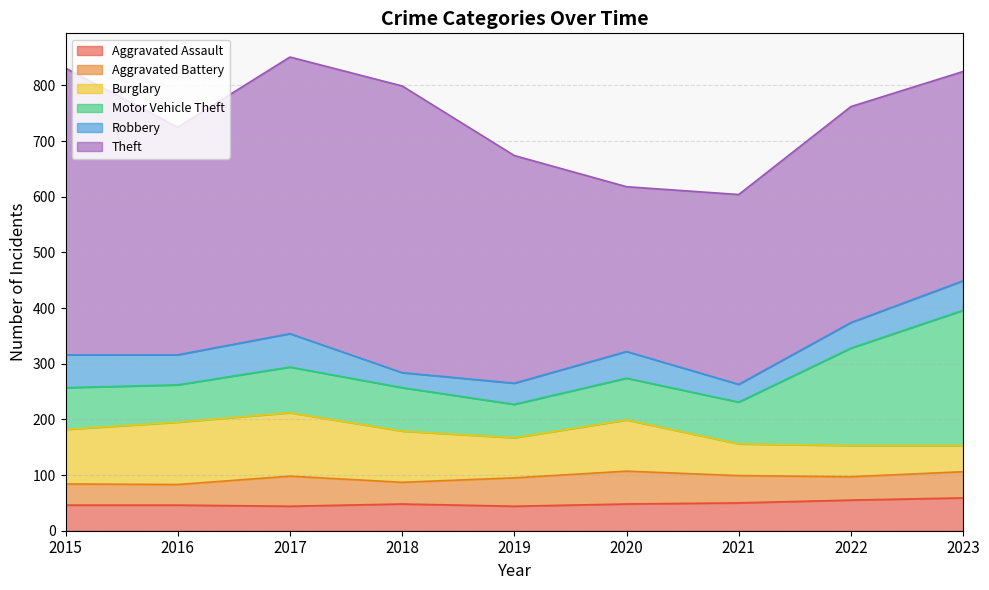

True or false: Motor Vehicle Theft has more than 2 points higher than both neighbors.

False